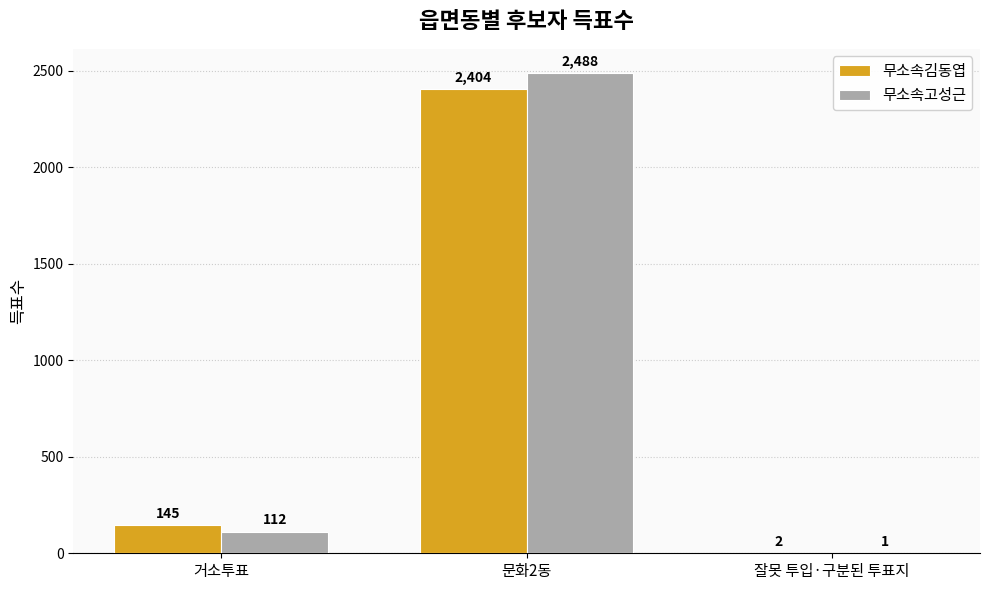

Which series has the largest total across all categories?

무소속고성근